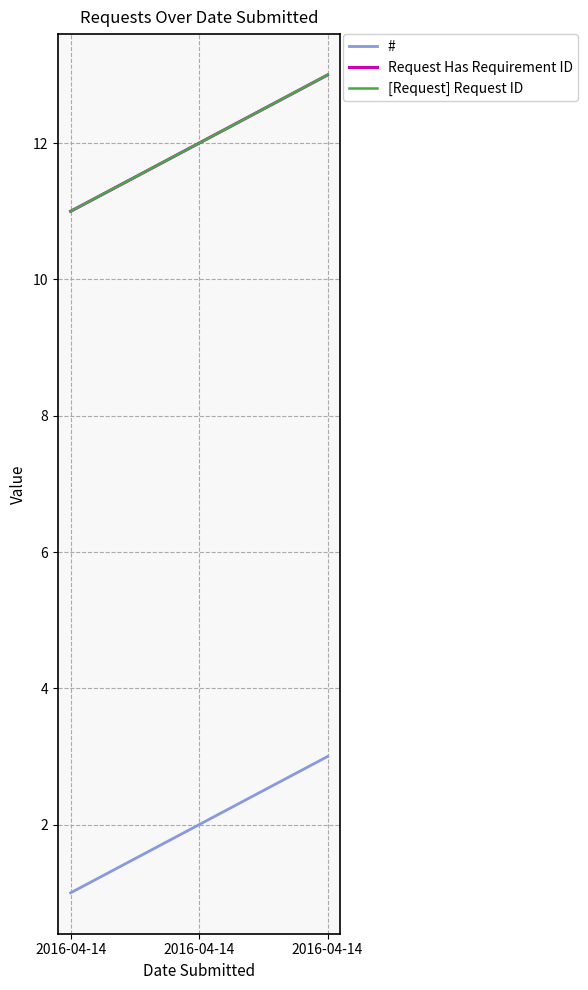

Is it true that [Request] Request ID equals 13 at 2016-04-14?

True